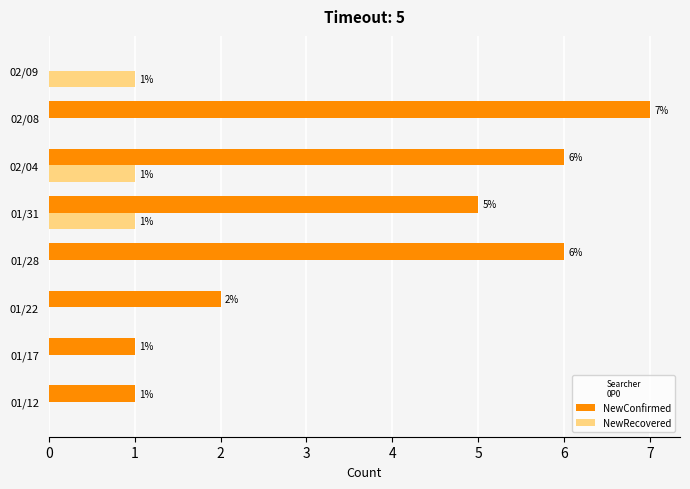

What are all the series names shown in the legend?

NewConfirmed, NewRecovered